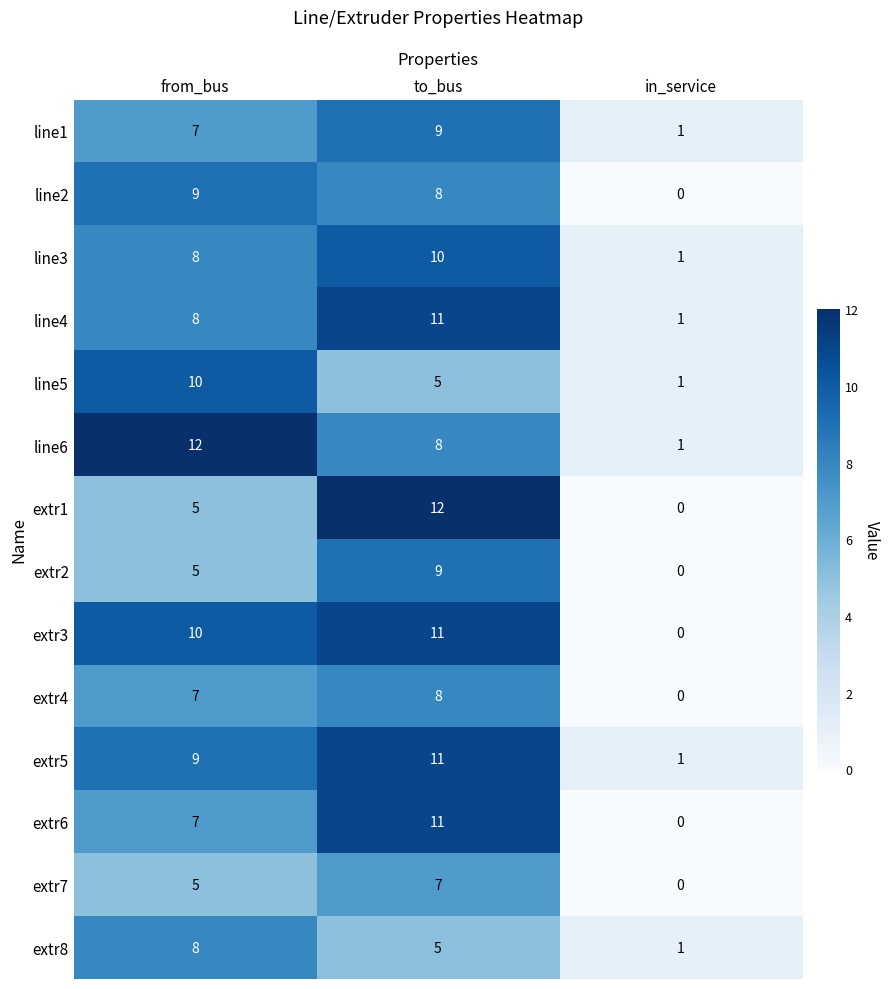

What is the difference between the line5 values at from_bus and in_service?

9